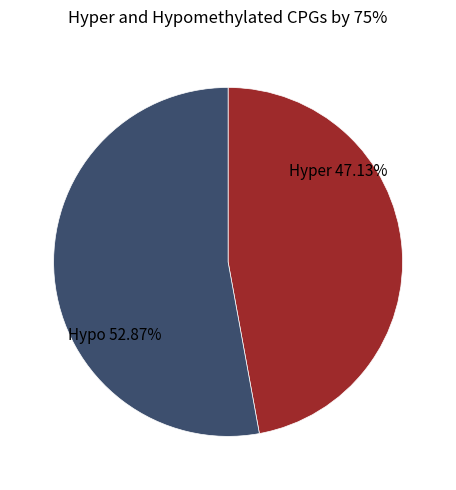

How many segments does this pie chart have?

2